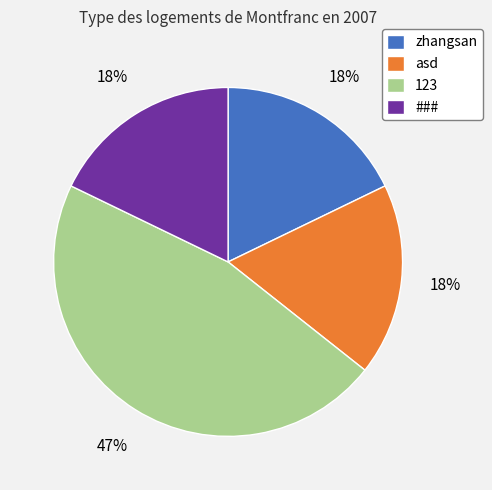

The asd slice represents 18% of the pie. True or false?

True